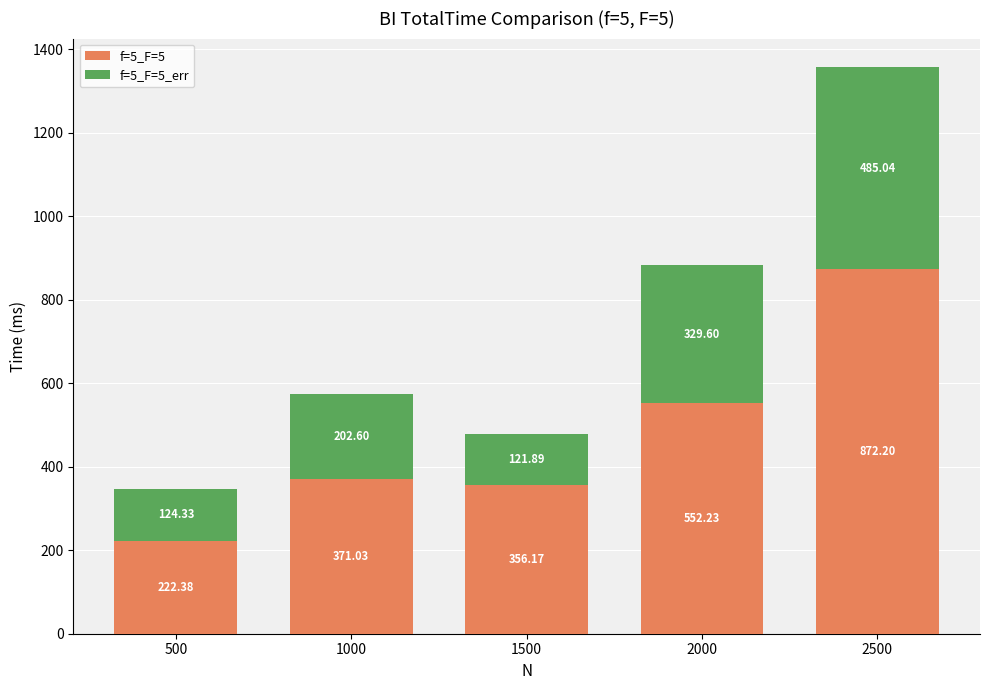

What is the difference between the maximum and second lowest values in the f=5_F=5 series?

516.0